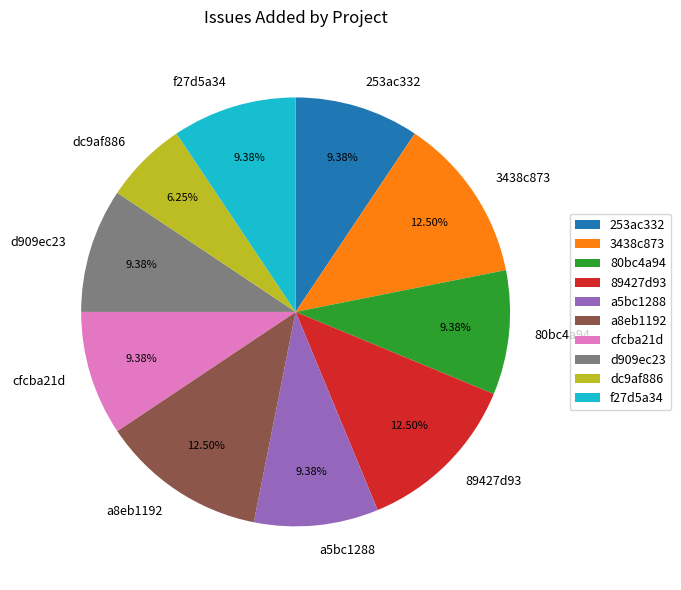

Is it true that 253ac332 is 1% of the pie?

False